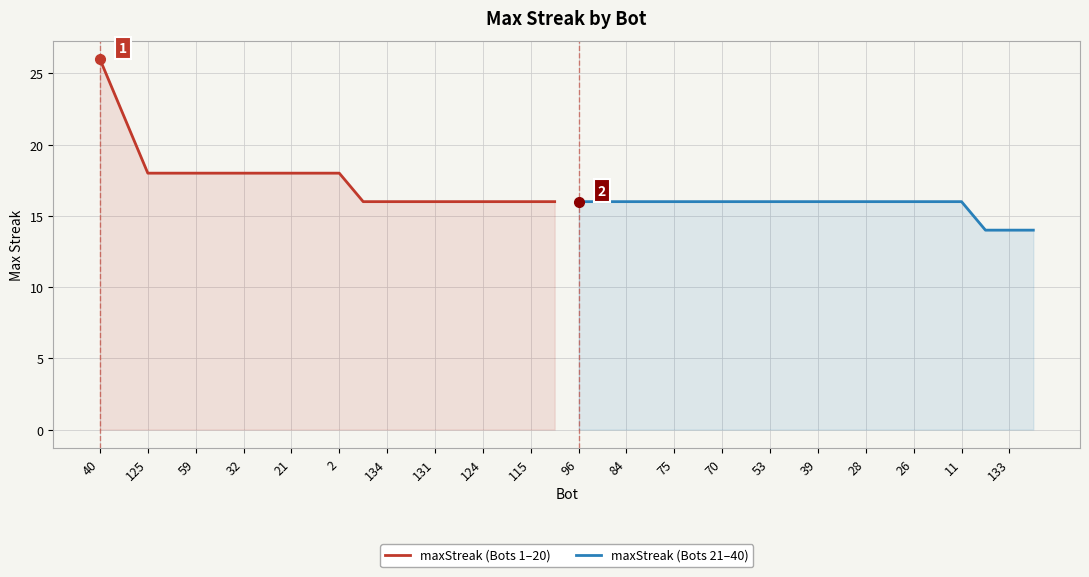

What is the smallest value displayed?

14